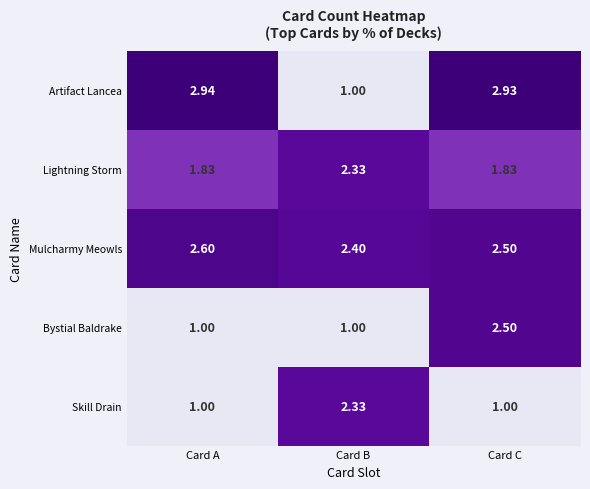

Between Card A and Card B, which series saw the biggest shift?

Artifact Lancea